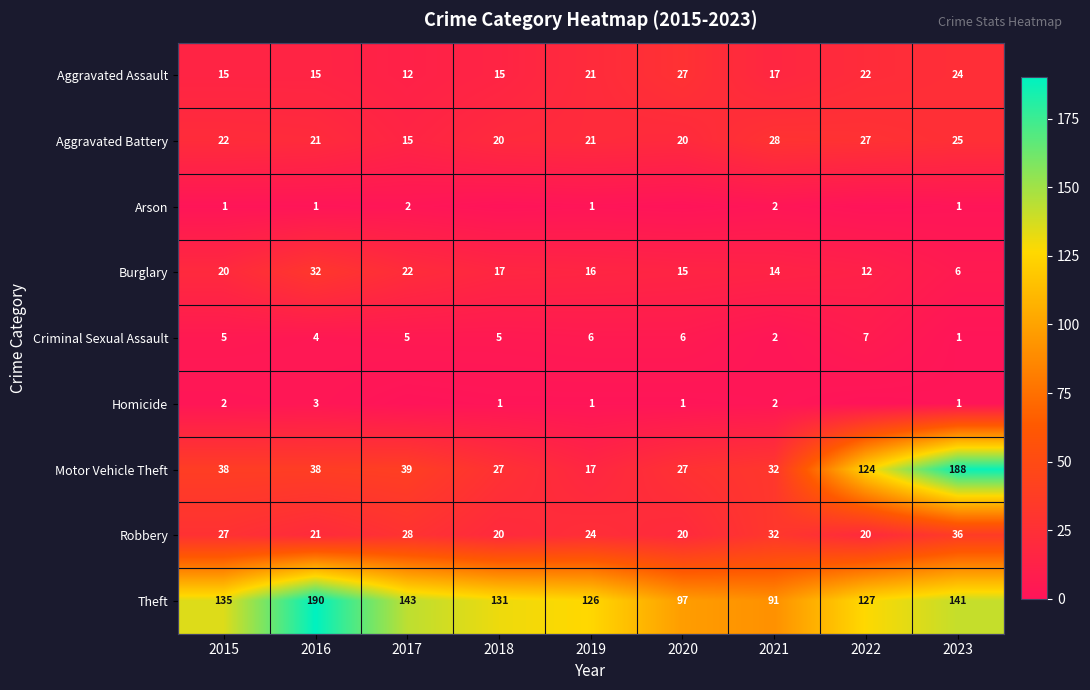

What is the difference between the maximum and minimum values in the Motor Vehicle Theft series?

171